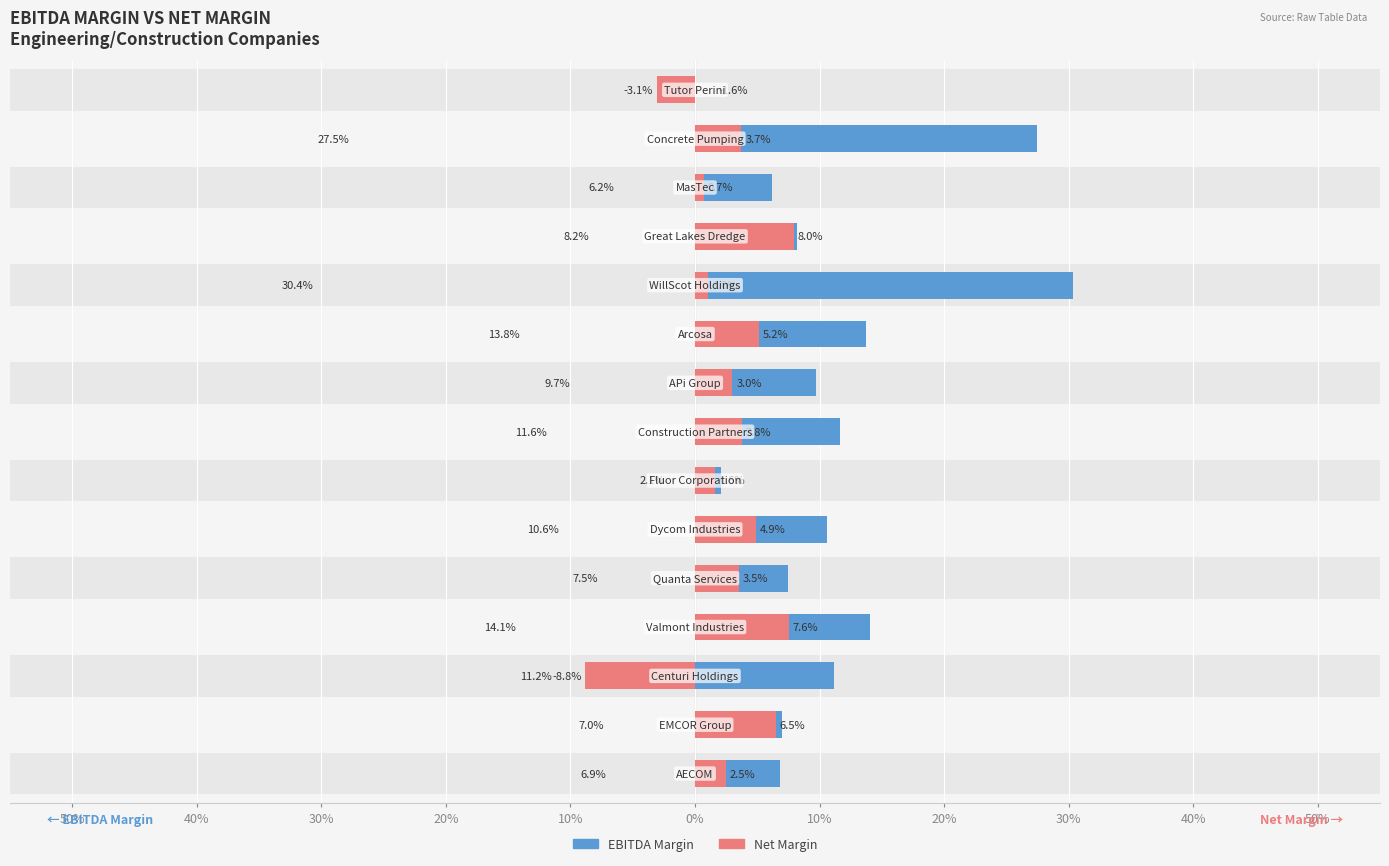

How many bars are there in total?

30